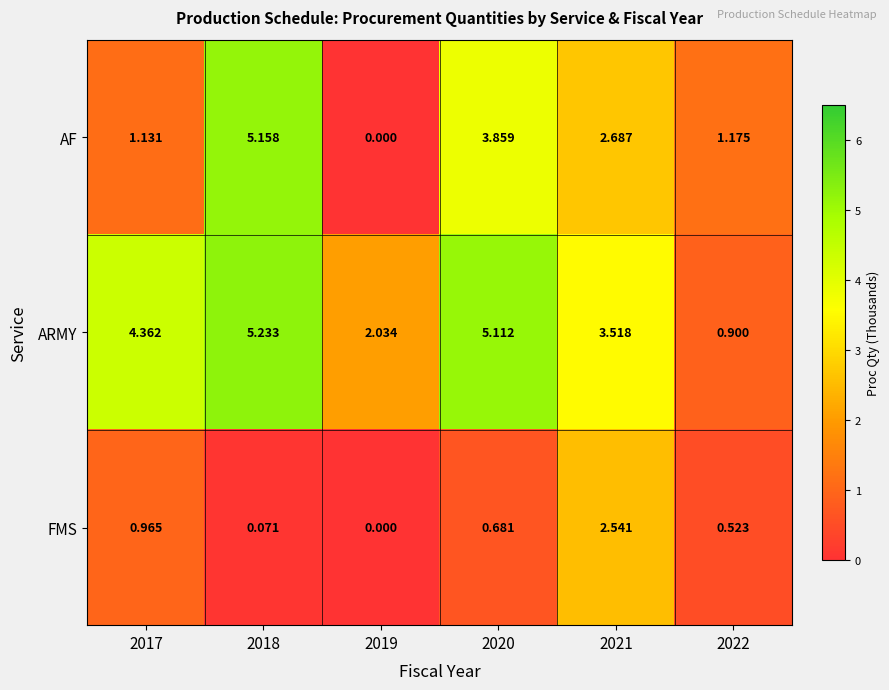

Between 2017 and 2022, which series saw the biggest shift?

ARMY